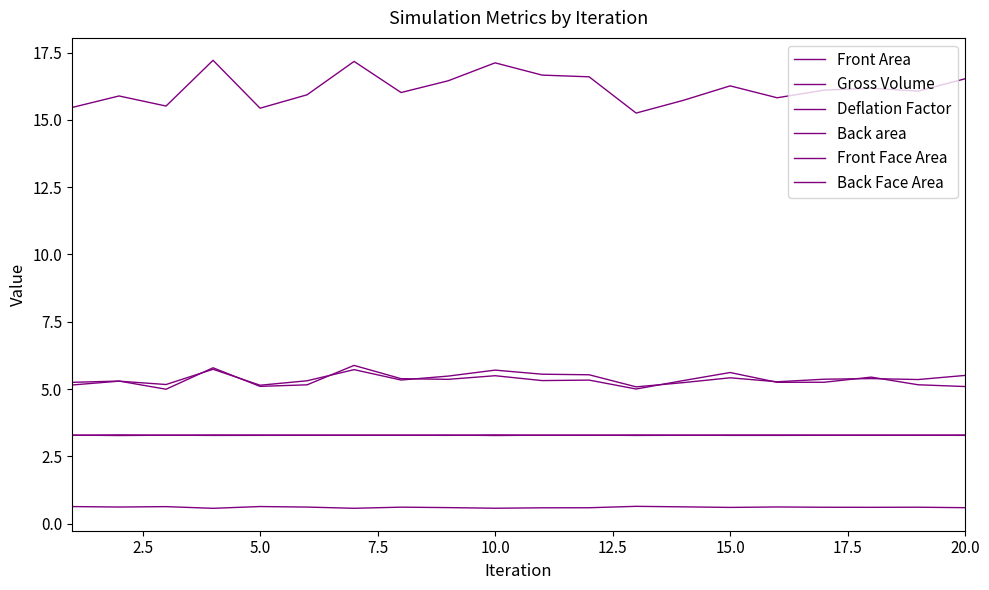

How many lines are shown in the chart?

6